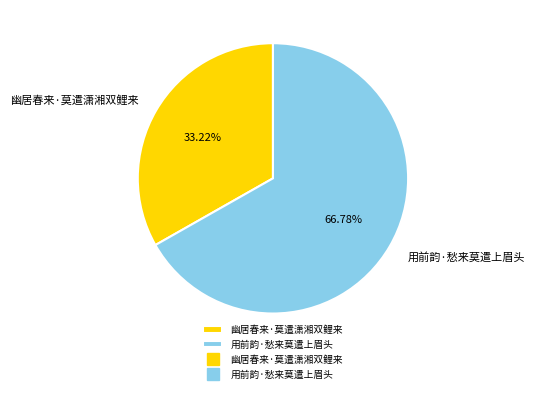

The 用前韵·愁来莫遣上眉头 slice represents 58% of the pie. True or false?

False